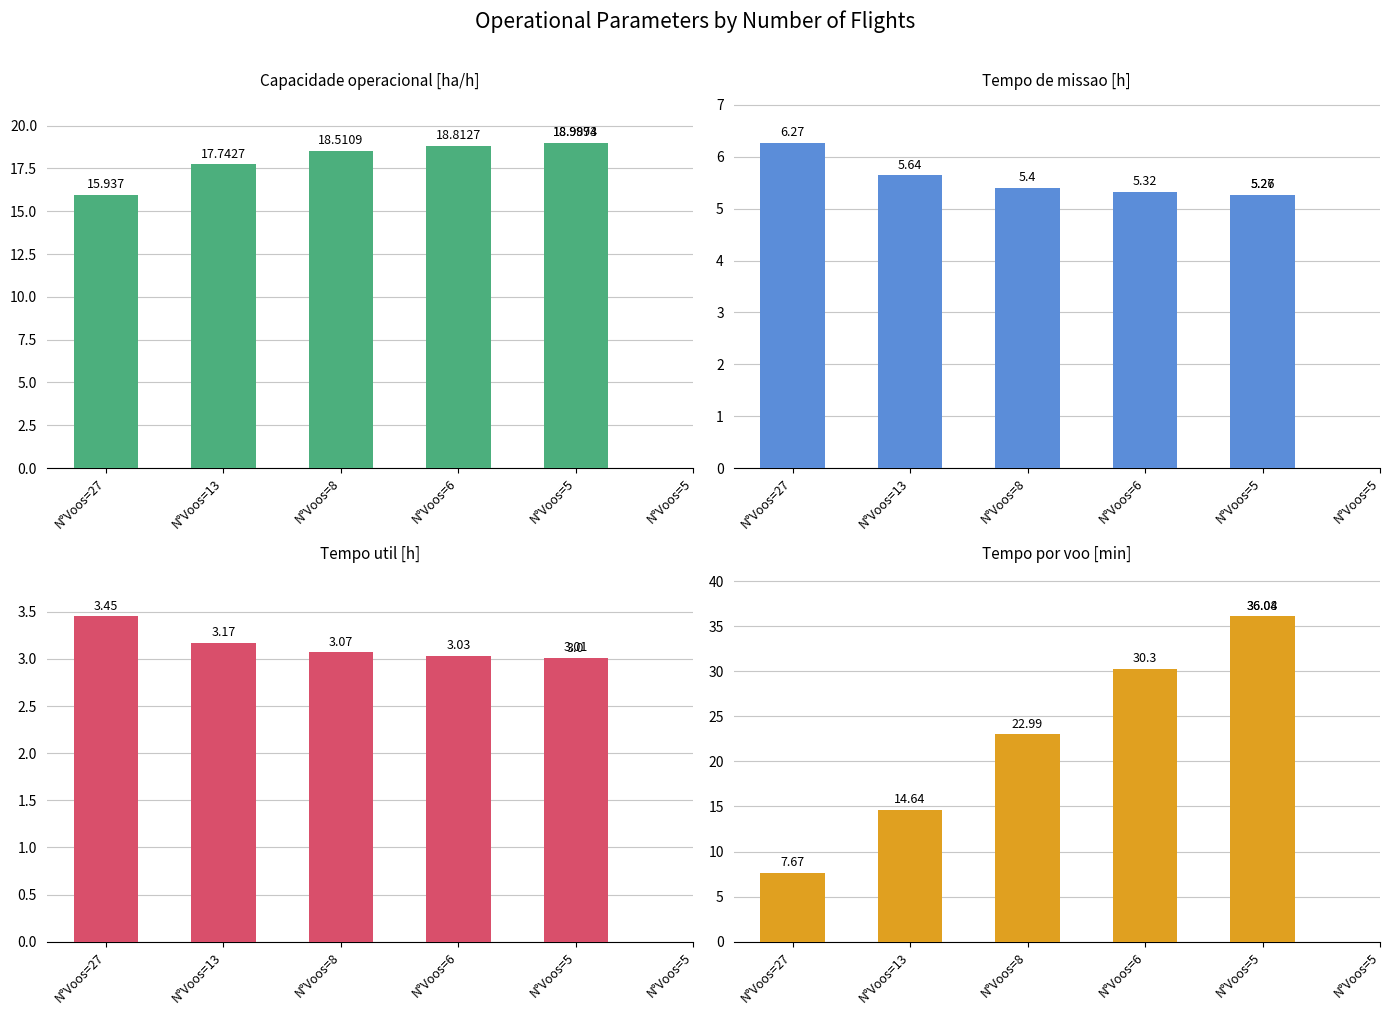

Which has a higher value, N°Voos=13 or N°Voos=5?

N°Voos=5